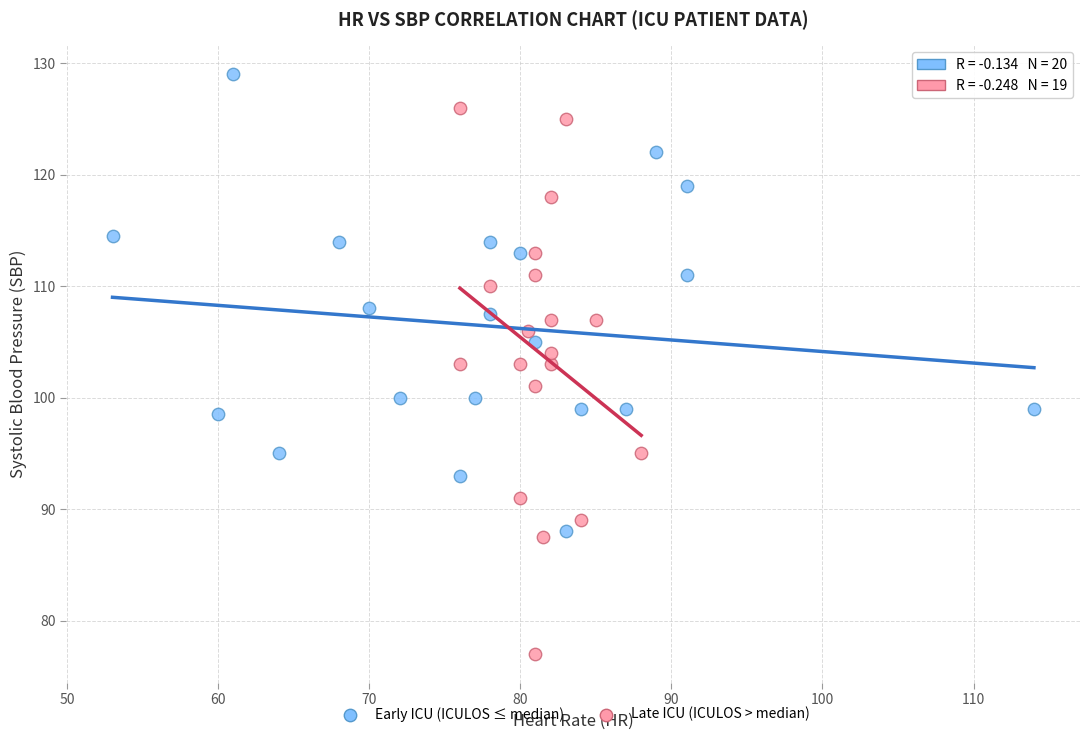

What are all the series names shown in the legend?

Early ICU (ICULOS ≤ median), Late ICU (ICULOS > median)